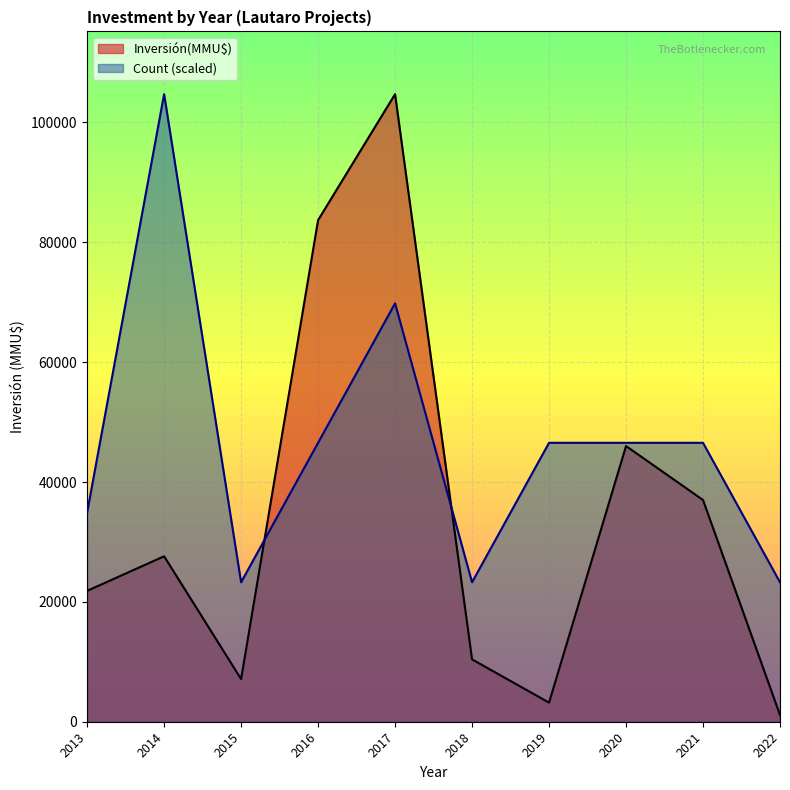

What is the maximum value shown in the chart?

104720.0